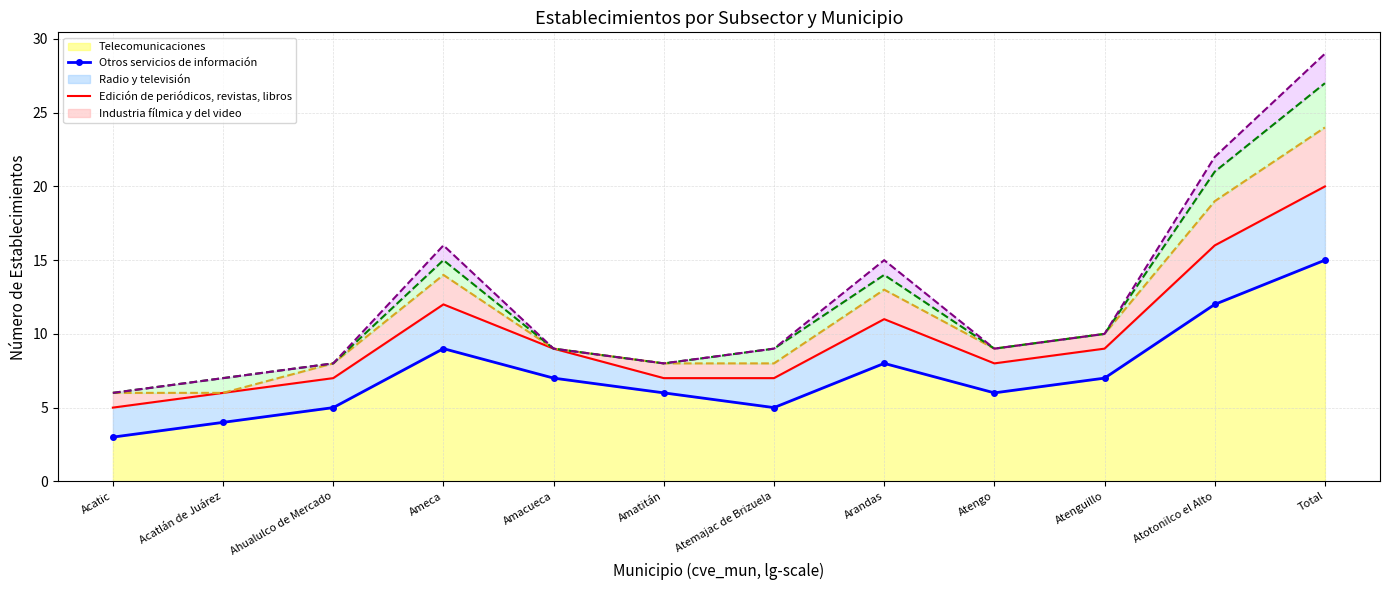

How many lines are shown in the chart?

5